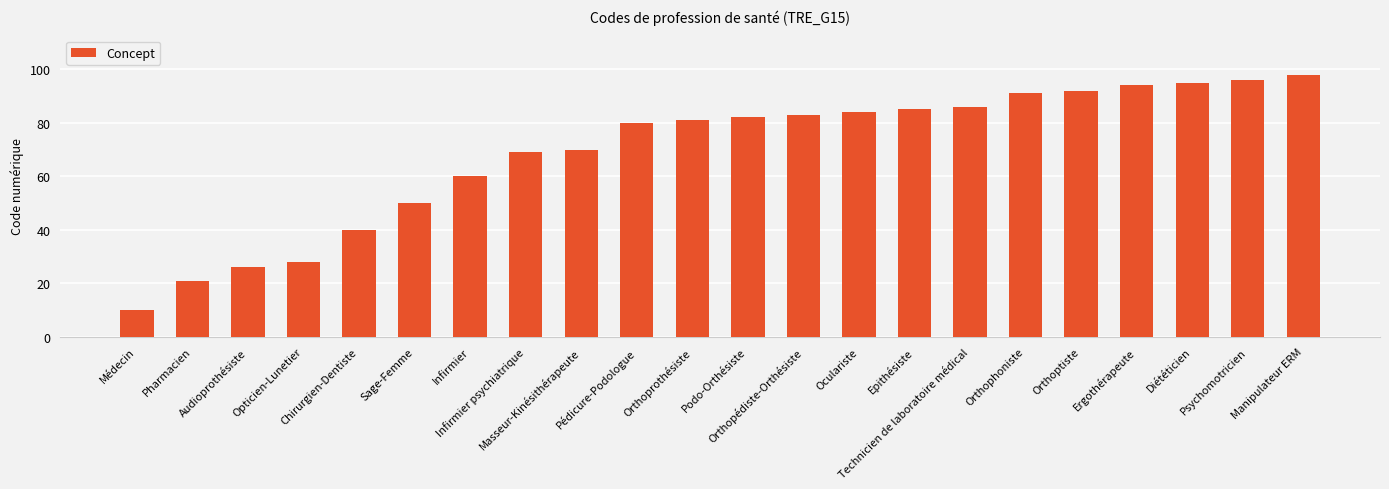

Are the bars grouped side by side (vs. stacked)?

No